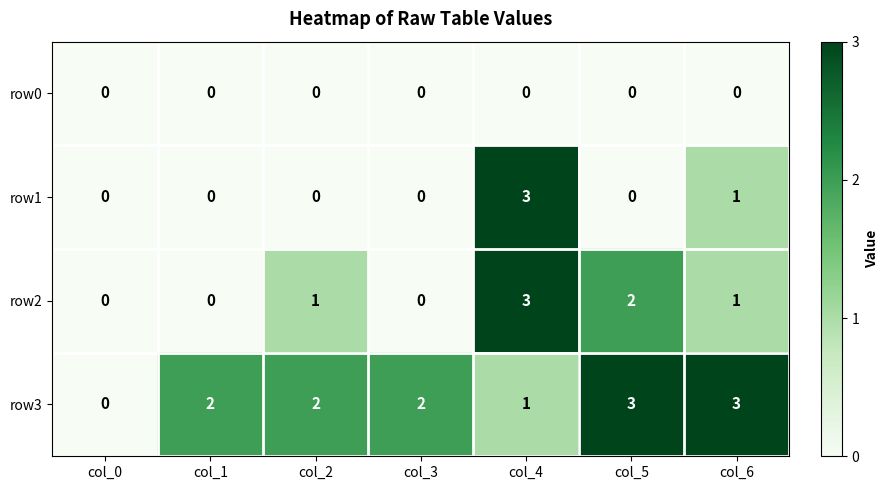

Which series has the largest total across all categories?

row3